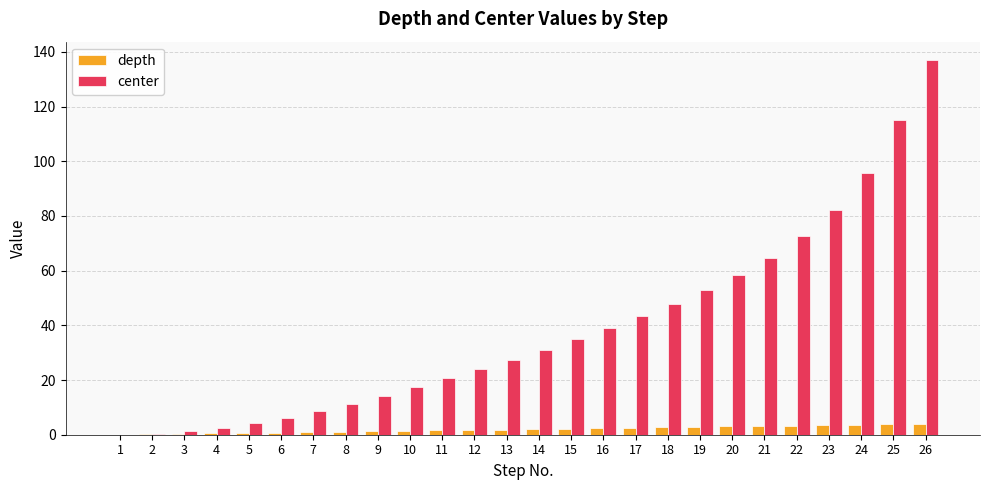

At which category is the sum across all series the highest?

26